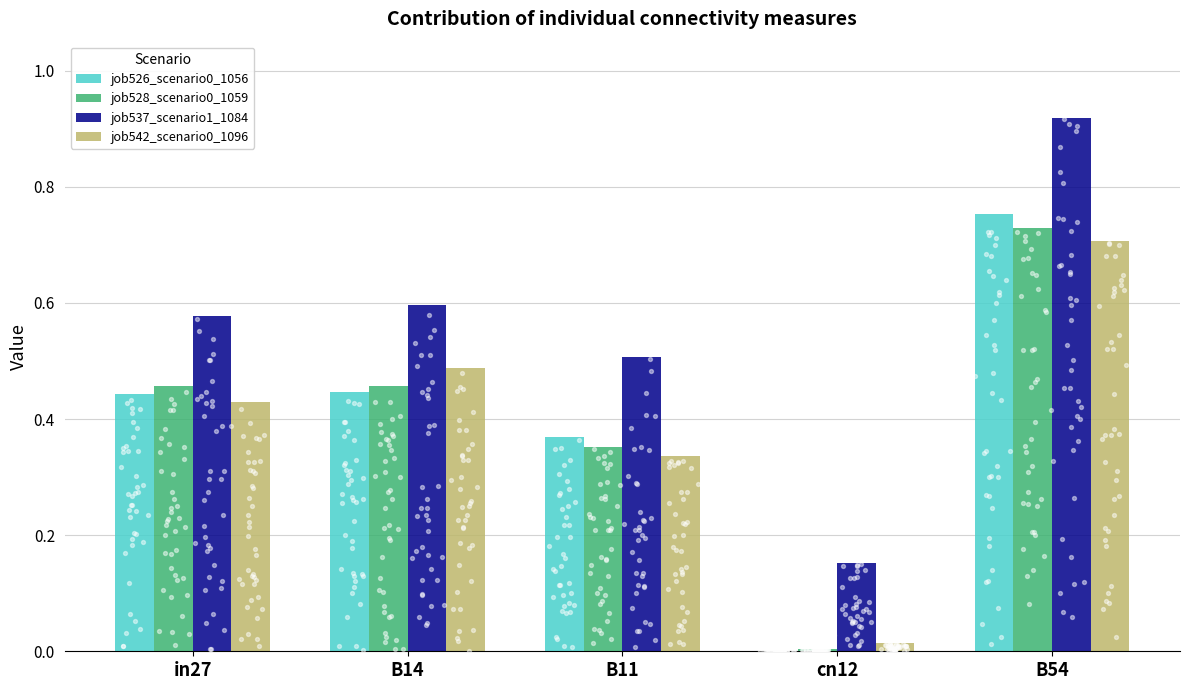

Is the value of job537_scenario1_1084 at in27 greater than the value of job542_scenario0_1096 at B11?

Yes